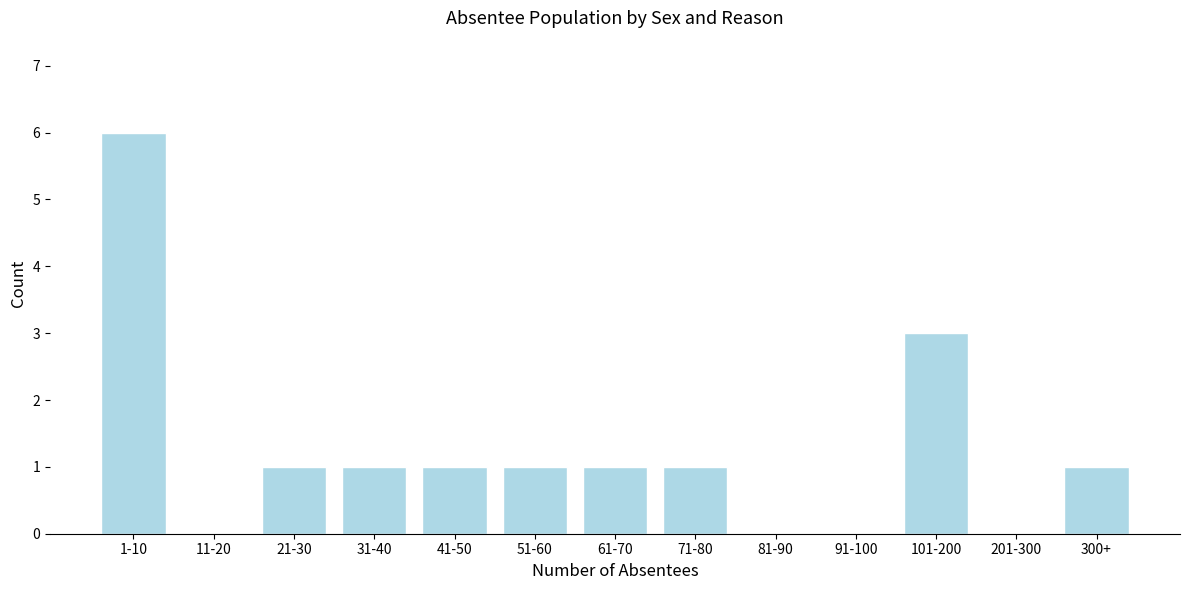

Reading left to right, list all the values displayed in this chart.

1-10=6	11-20=0	21-30=1	31-40=1	41-50=1	51-60=1	61-70=1	71-80=1	81-90=0	91-100=0	101-200=3	201-300=0	300+=1